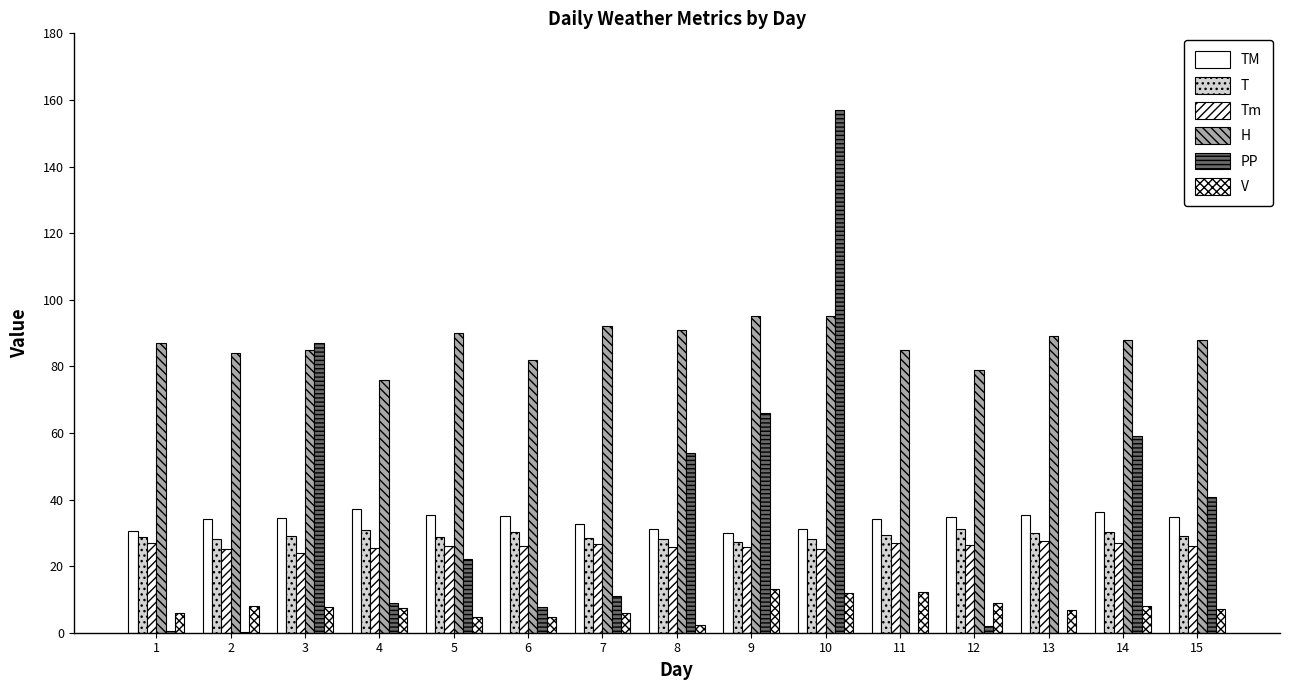

What is the difference between the highest and lowest values at 11?

85.0